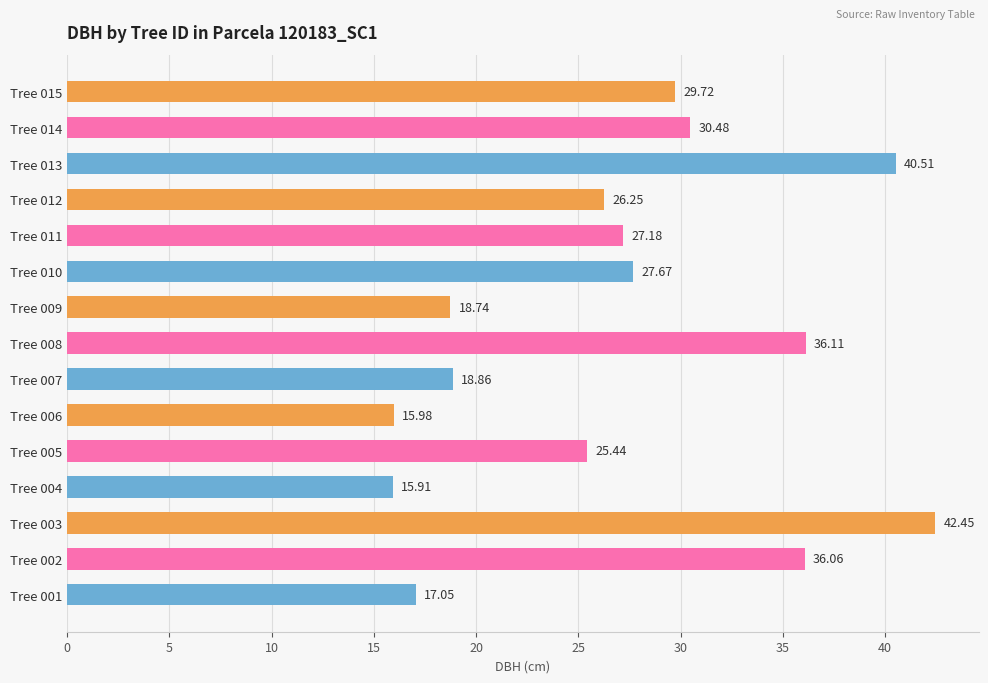

What is the change in value from Tree 001 to Tree 006?

-1.1